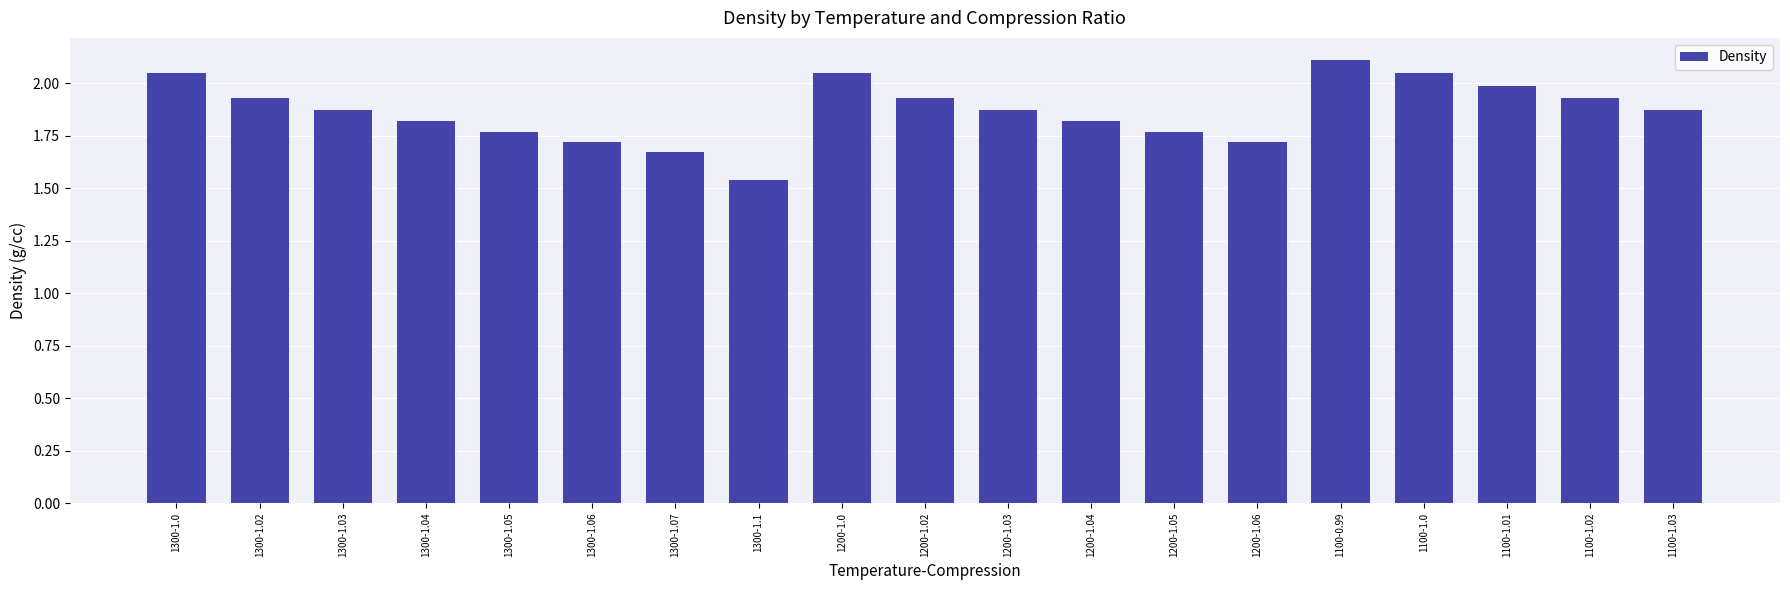

What is the maximum value shown in the chart?

2.1